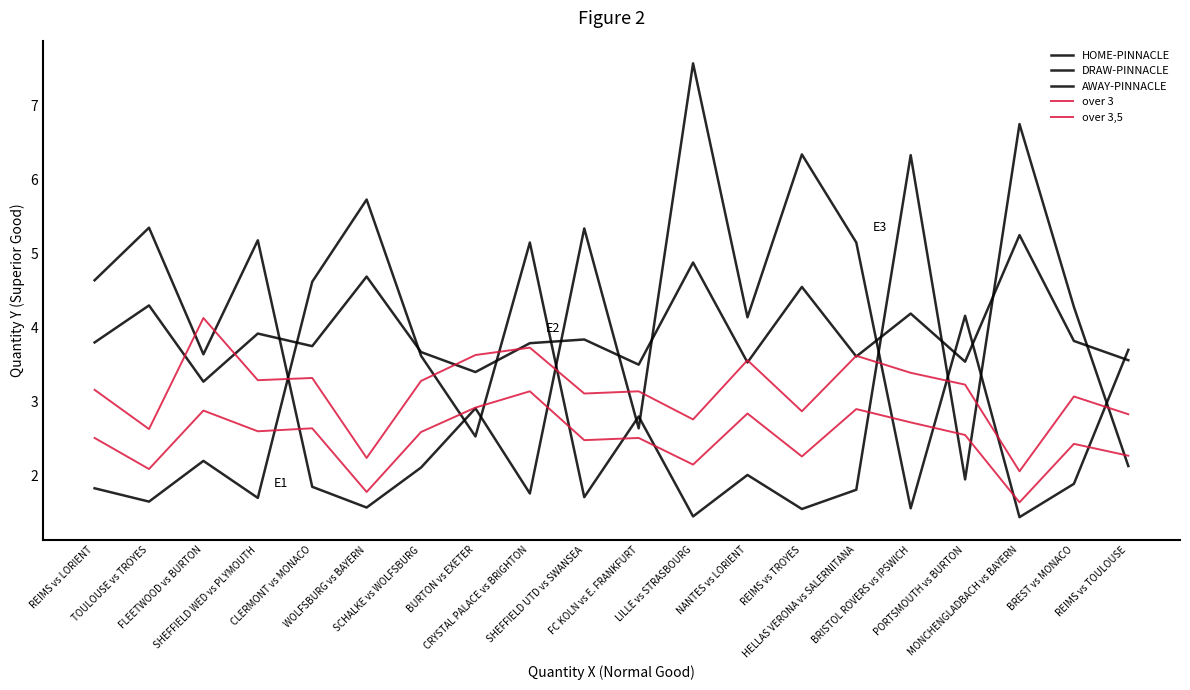

At REIMS vs LORIENT, list the series in order from smallest to largest.

HOME-PINNACLE, over 3, over 3,5, DRAW-PINNACLE, AWAY-PINNACLE